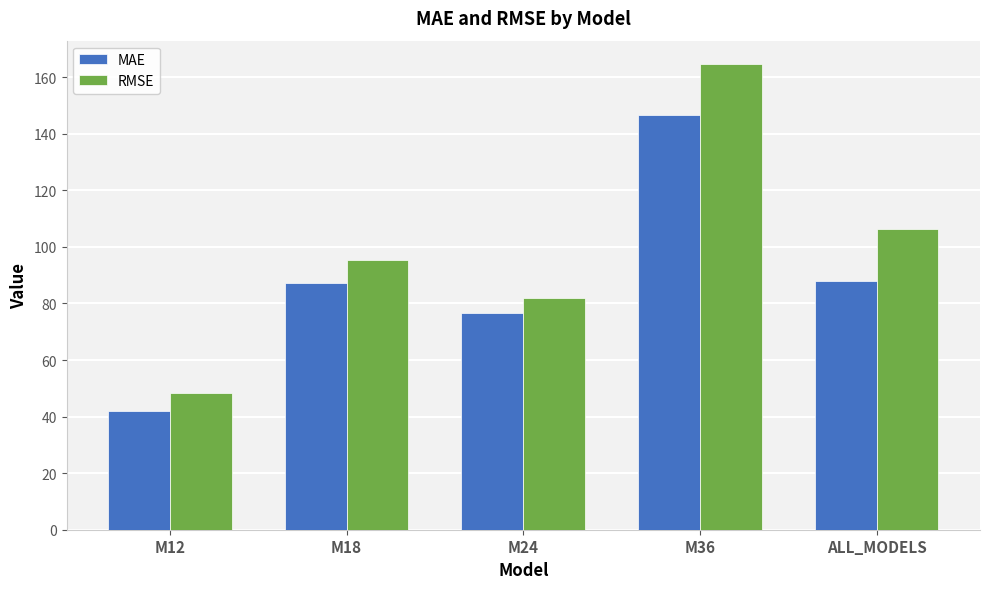

How many bars are there in each group?

2